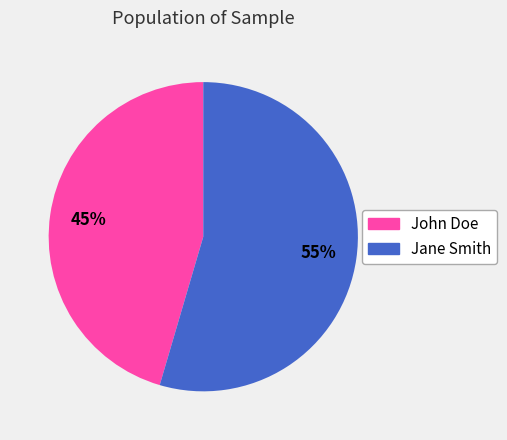

Combined, do John Doe and Jane Smith account for over 50%?

Yes